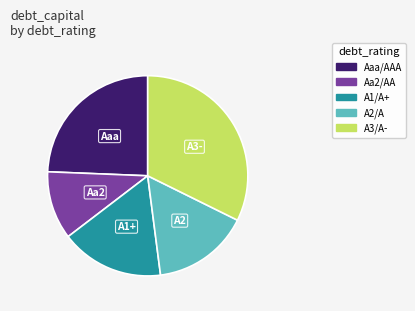

The Aaa/AAA slice represents 36% of the pie. True or false?

False